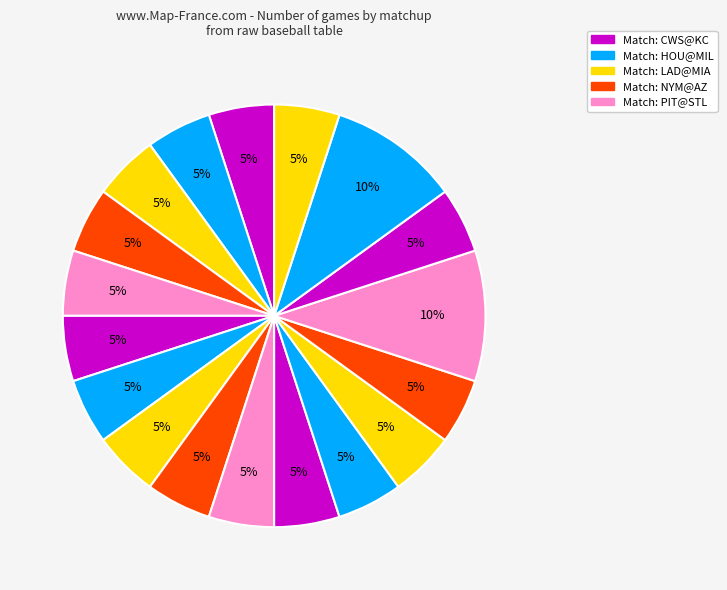

How many slices are in this pie chart?

18